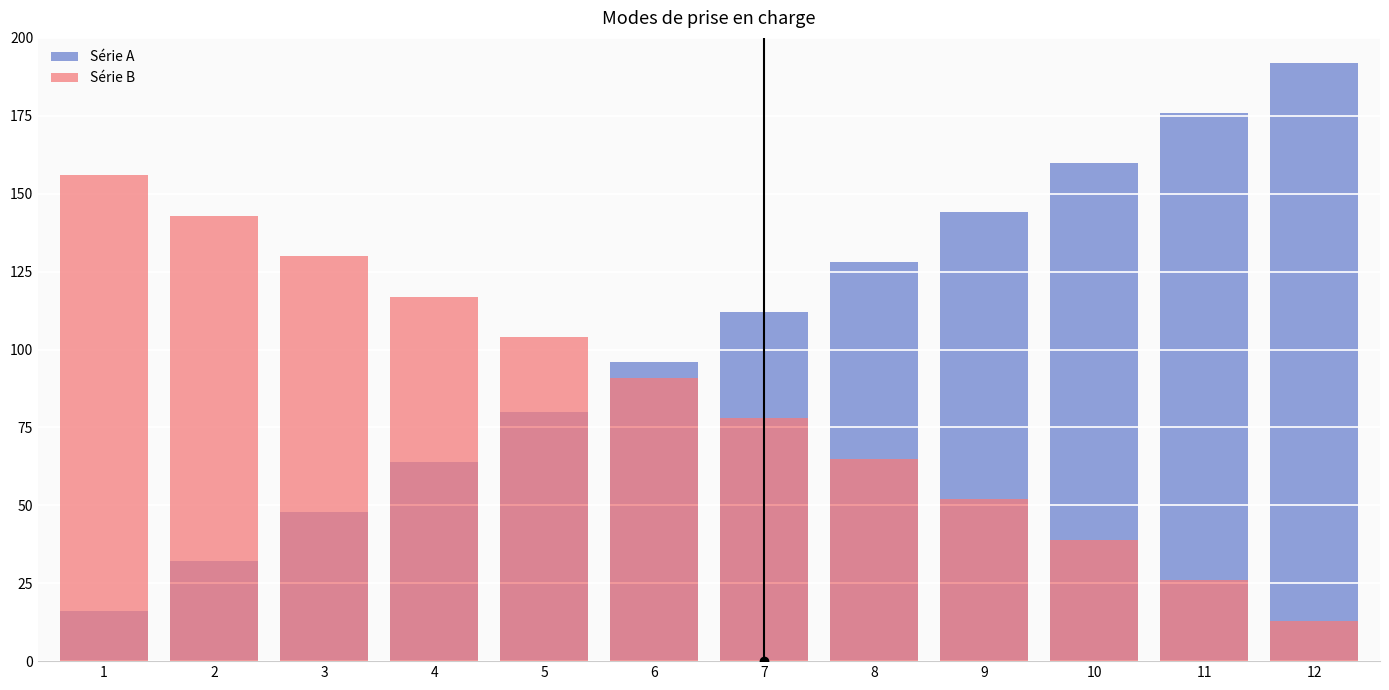

Reading left to right, transcribe all the data shown in this chart.

Série A: 16	32	48	64	80	96	112	128	144	160	176	192
Série B: 156	143	130	117	104	91	78	65	52	39	26	13